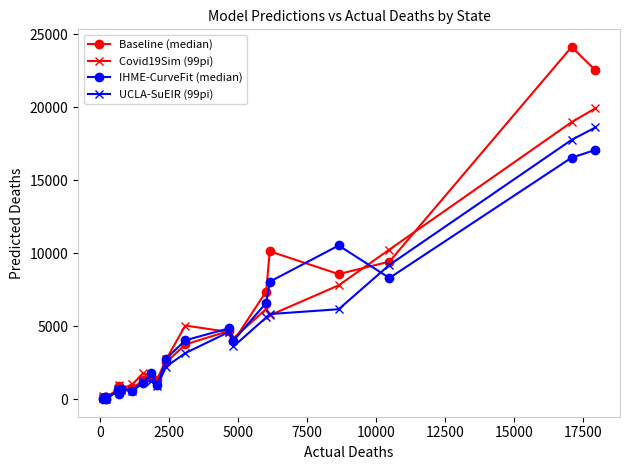

What is the value of the Covid19Sim (99pi) point at the 9th from the left?

1542.9